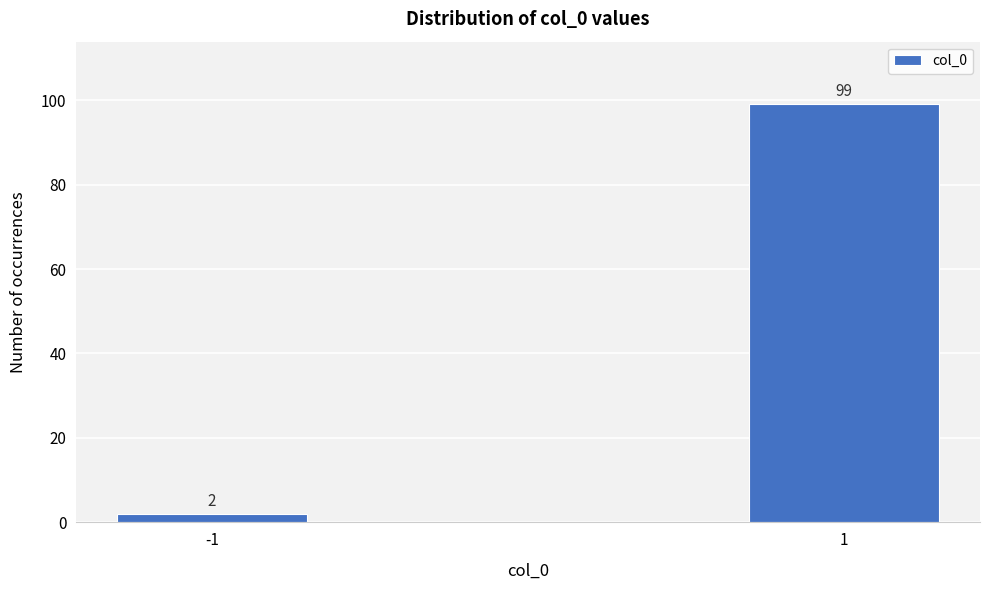

Reading left to right, what are all the values shown in this chart?

-1=2	1=99